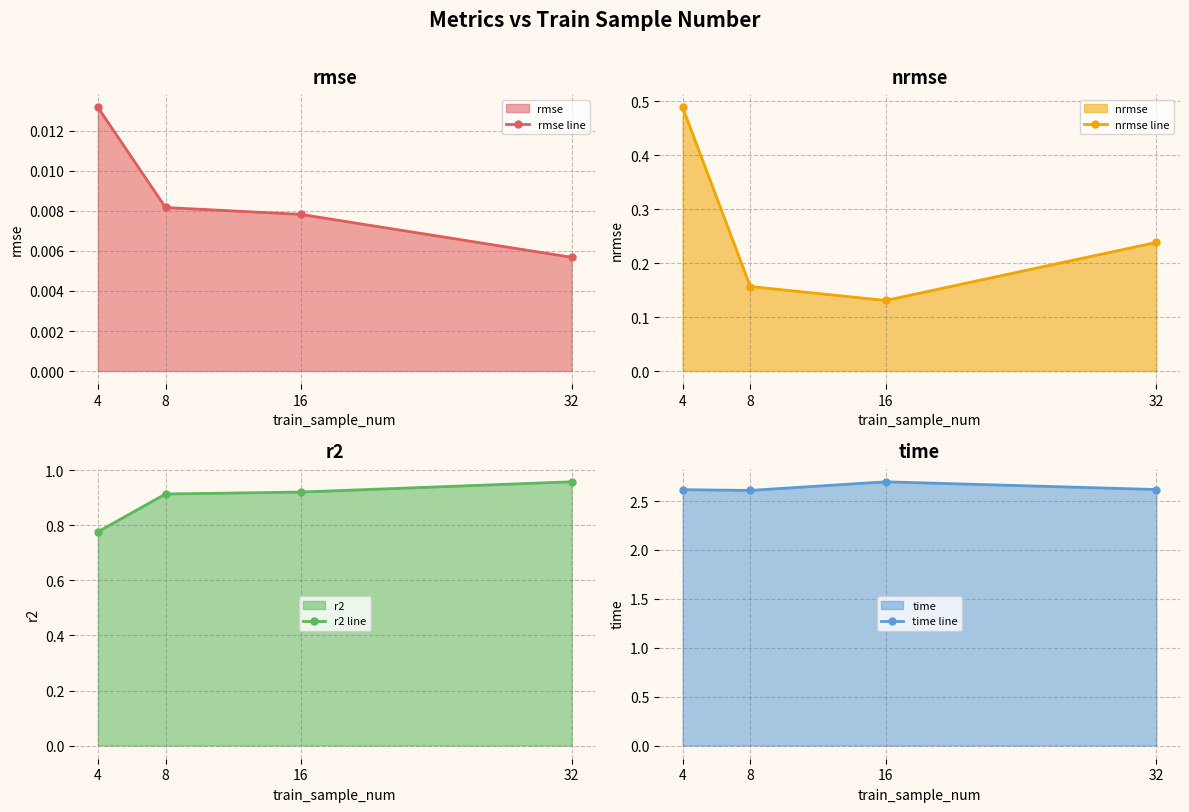

What is the average value of the time line series?

2.6